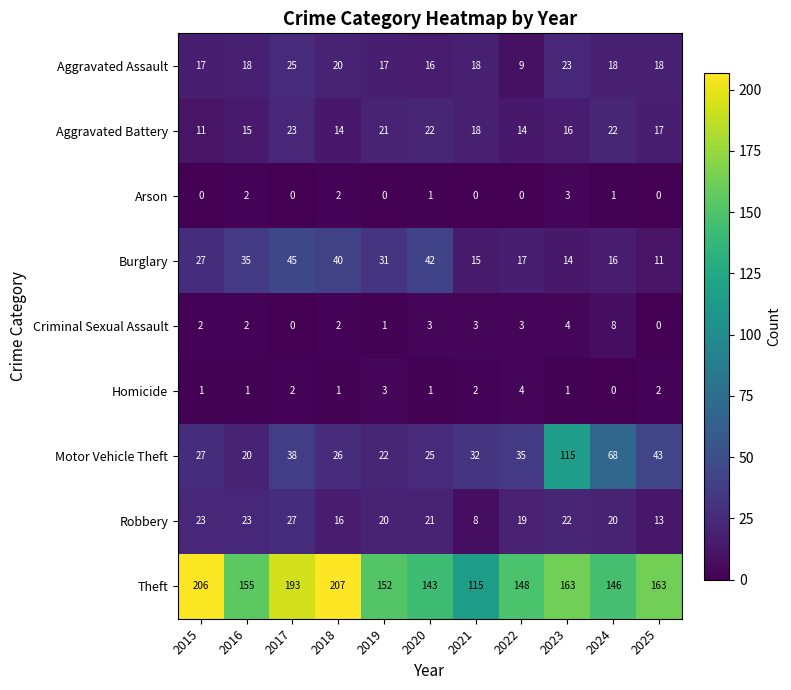

List the series in order of their peak value, highest first.

Theft, Motor Vehicle Theft, Burglary, Robbery, Aggravated Assault, Aggravated Battery, Criminal Sexual Assault, Homicide, Arson